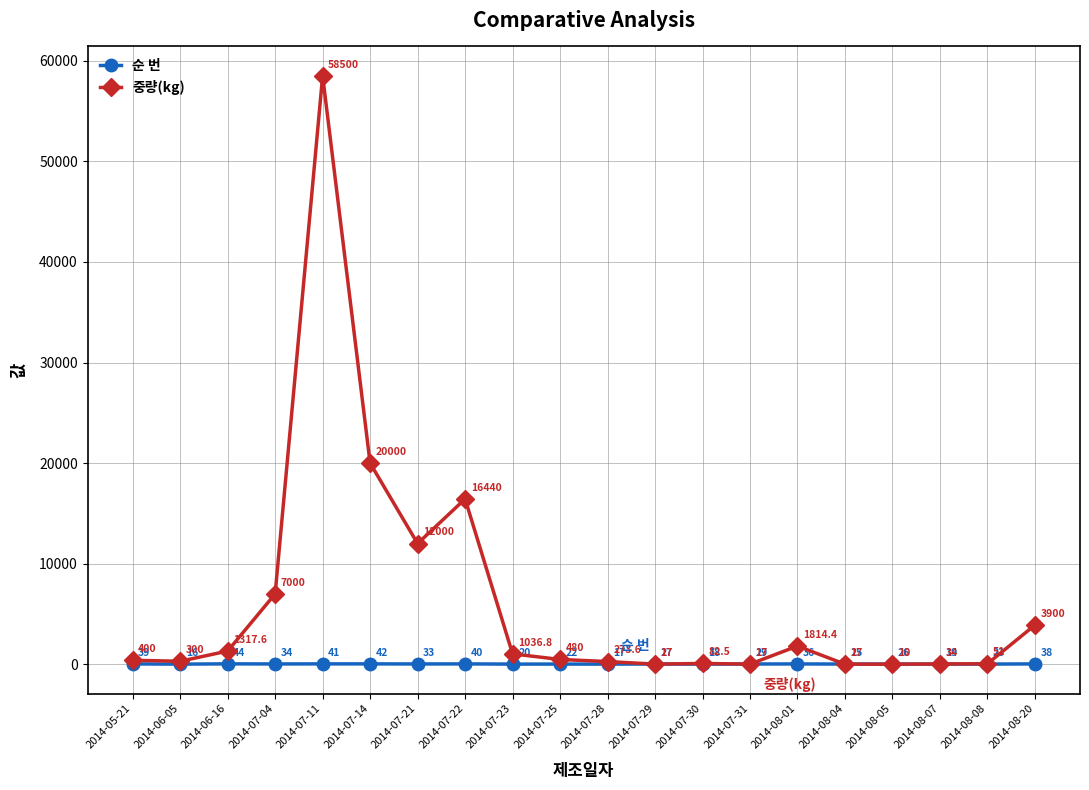

What is the label of the 12th point from the right?

2014-07-23